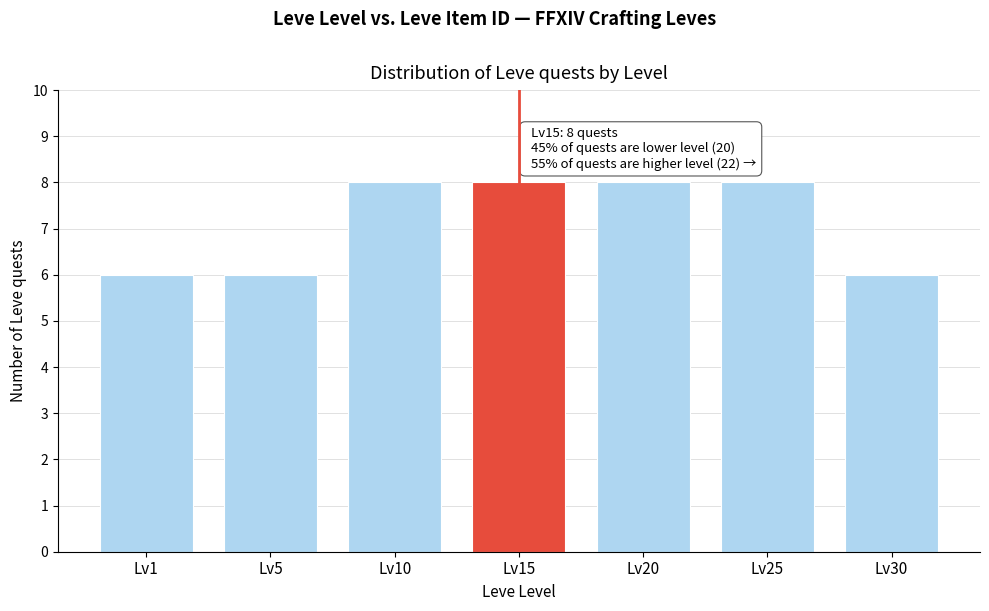

Reading left to right, list all the values displayed in this chart.

6	6	8	8	8	8	6